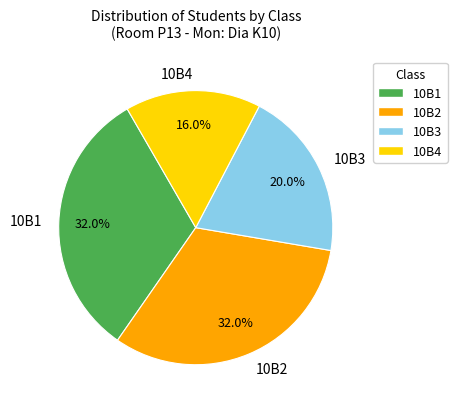

Which slice is the smallest?

10B4